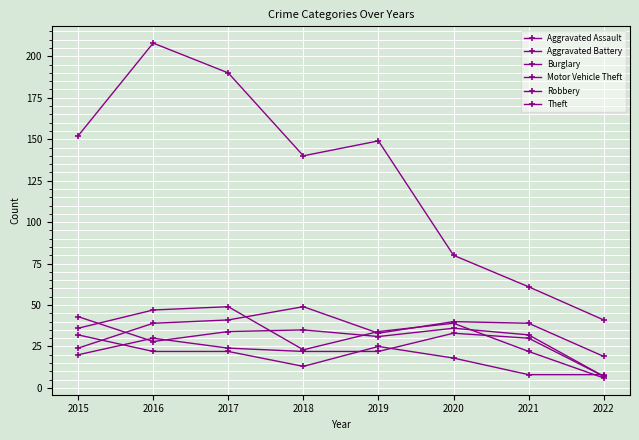

At which category is the sum across all series the highest?

2016